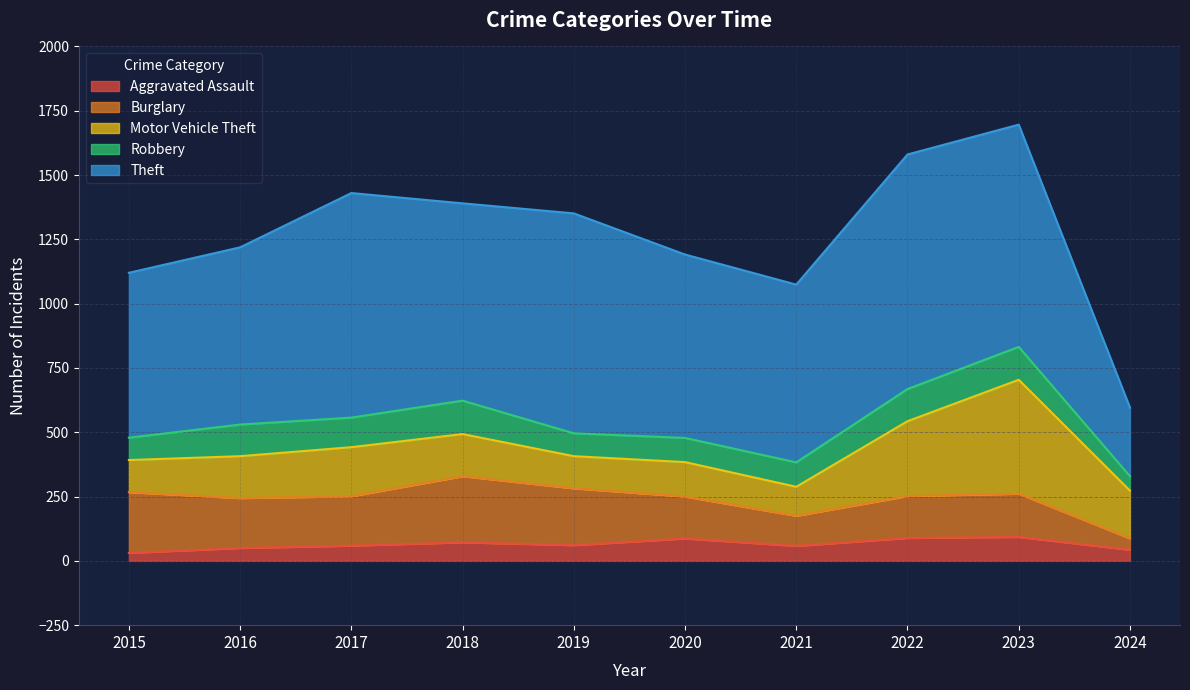

How many interior local peaks does the Motor Vehicle Theft series have?

3